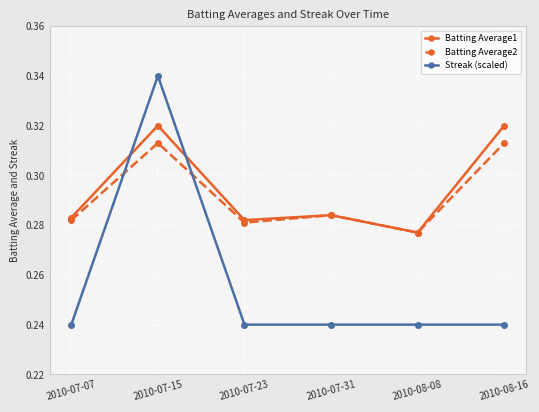

What is the total value across all series at 2010-07-23?

0.8